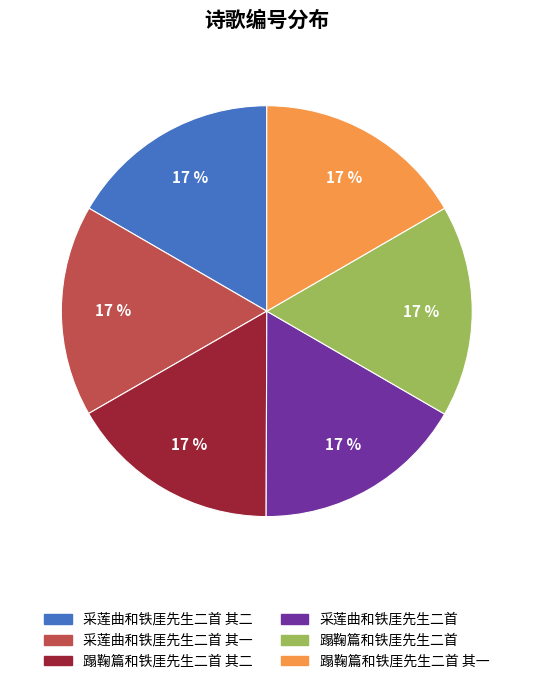

Does any single category account for the majority?

No